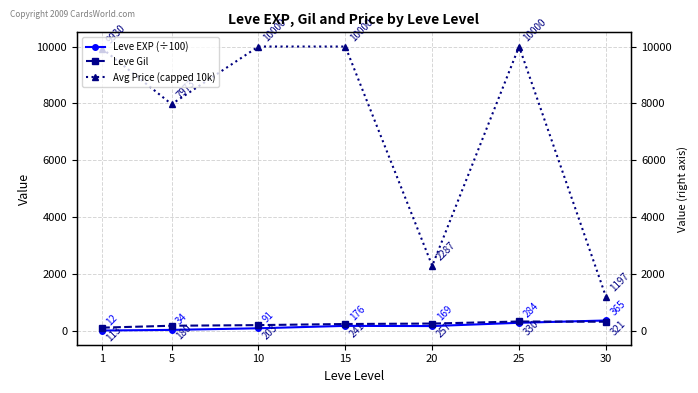

Which series has the largest total across all categories?

Avg Price (capped 10k)